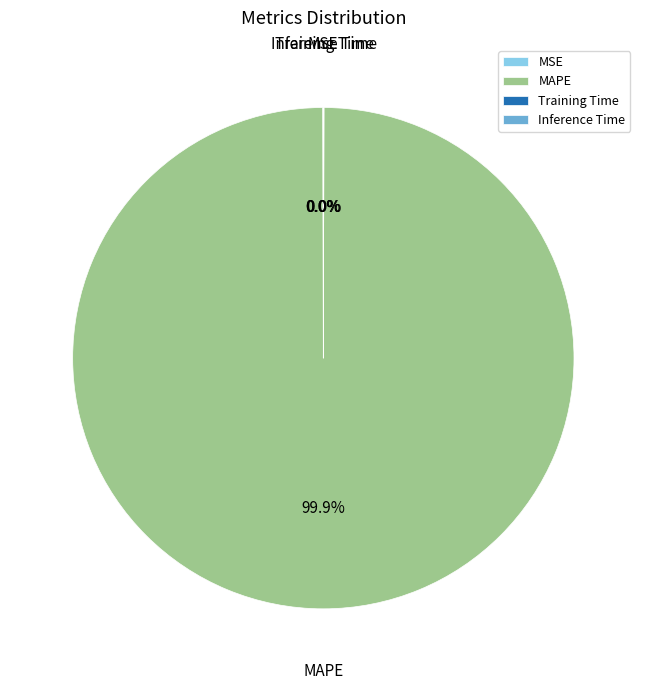

Which category has the biggest portion of the pie?

MAPE